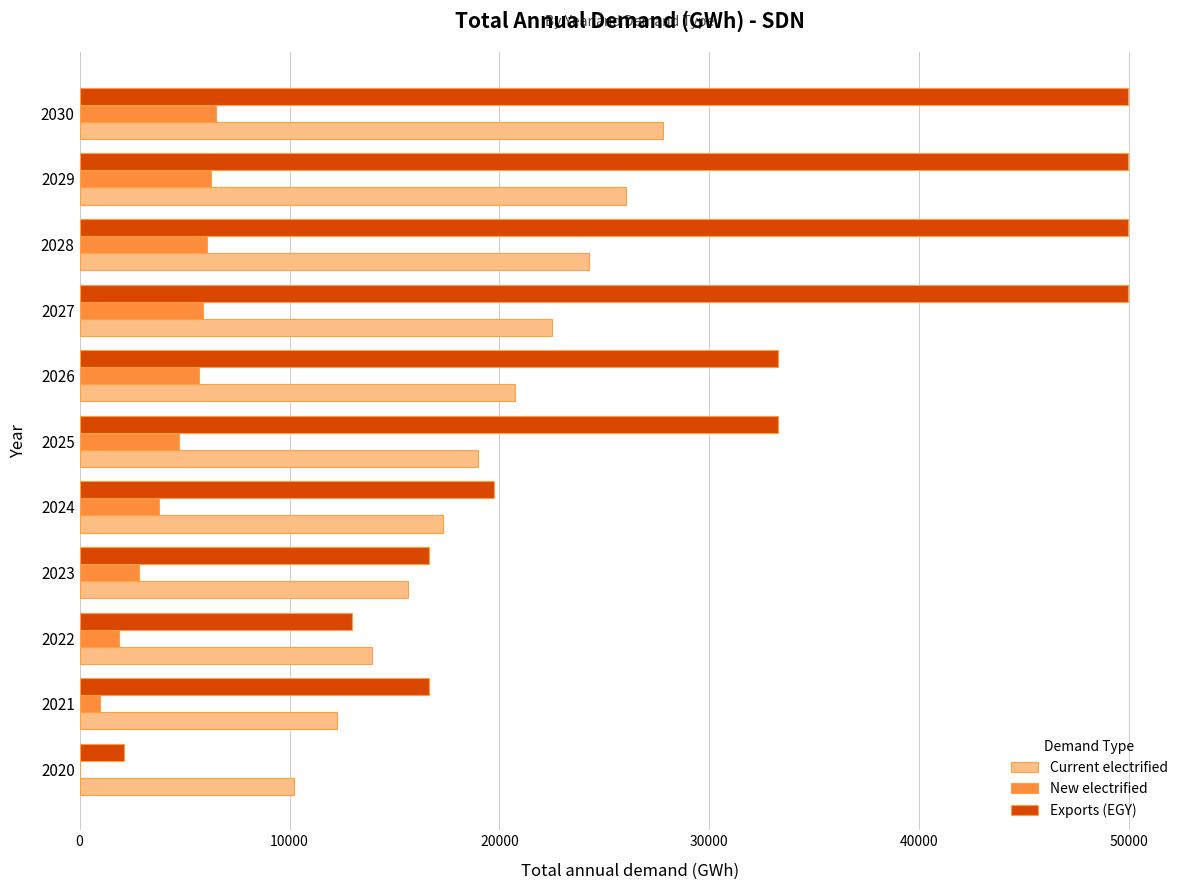

What is the sum of all New electrified values?

44611.1